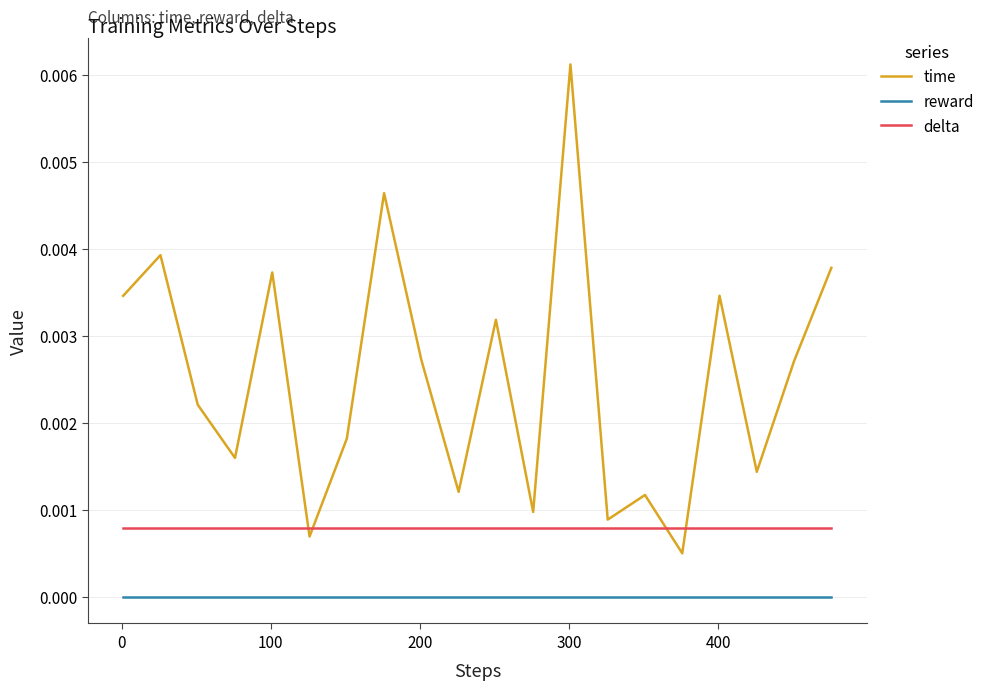

List the series in order of their peak value, lowest first.

reward, delta, time